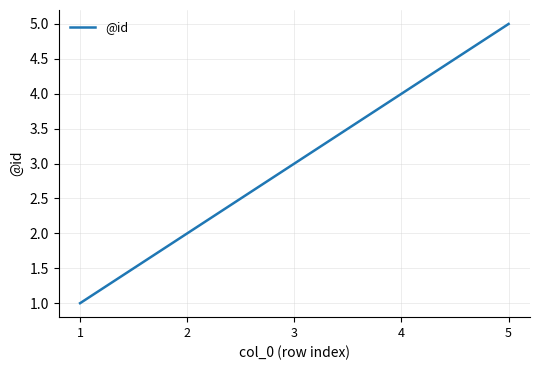

Does the chart have visible grid lines?

Yes